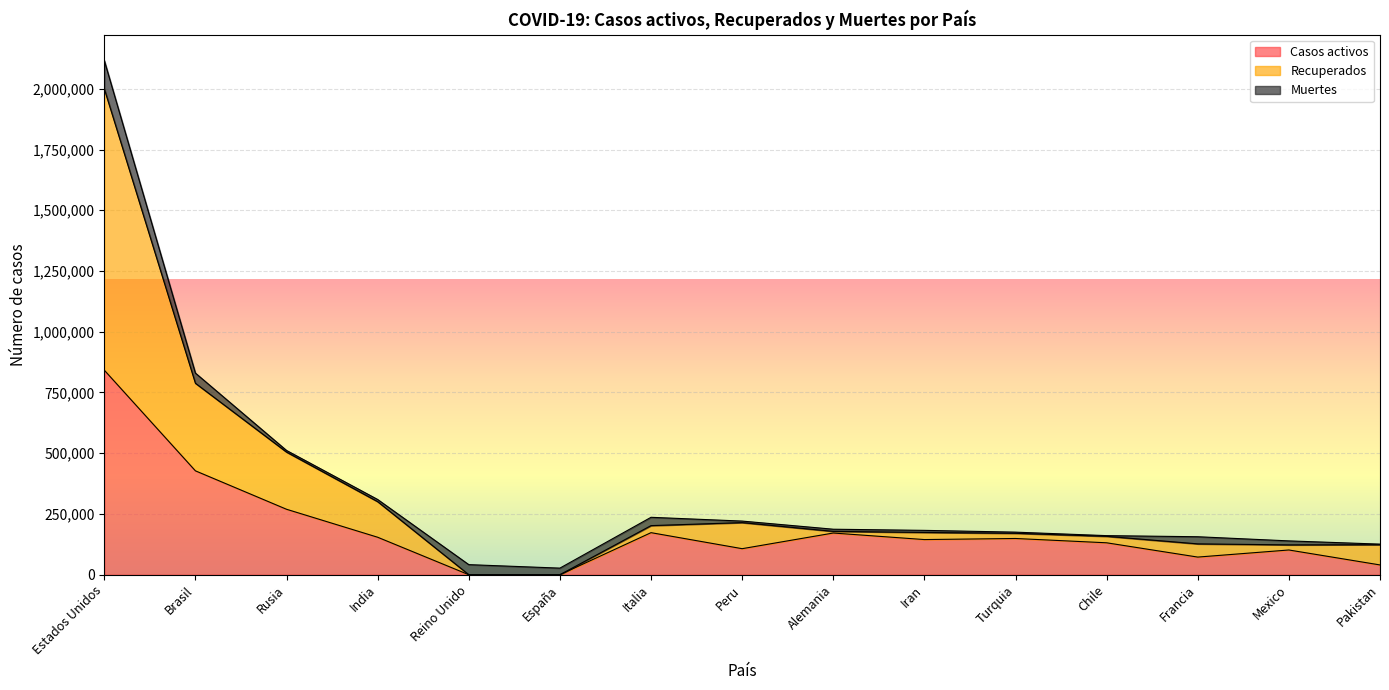

At which label is Casos activos closest to 420967?

Brasil